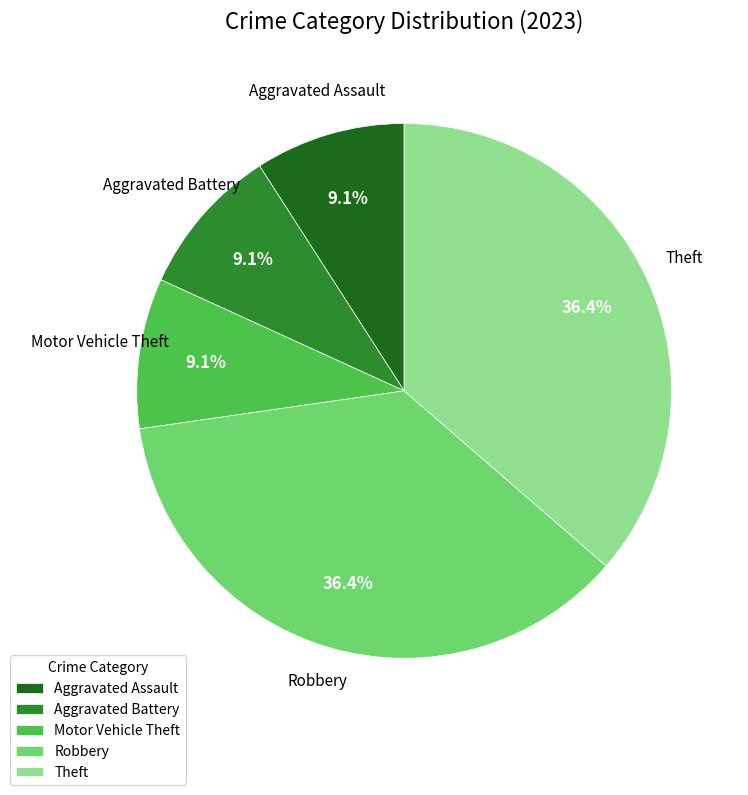

Does Robbery account for over 50% of the chart?

No